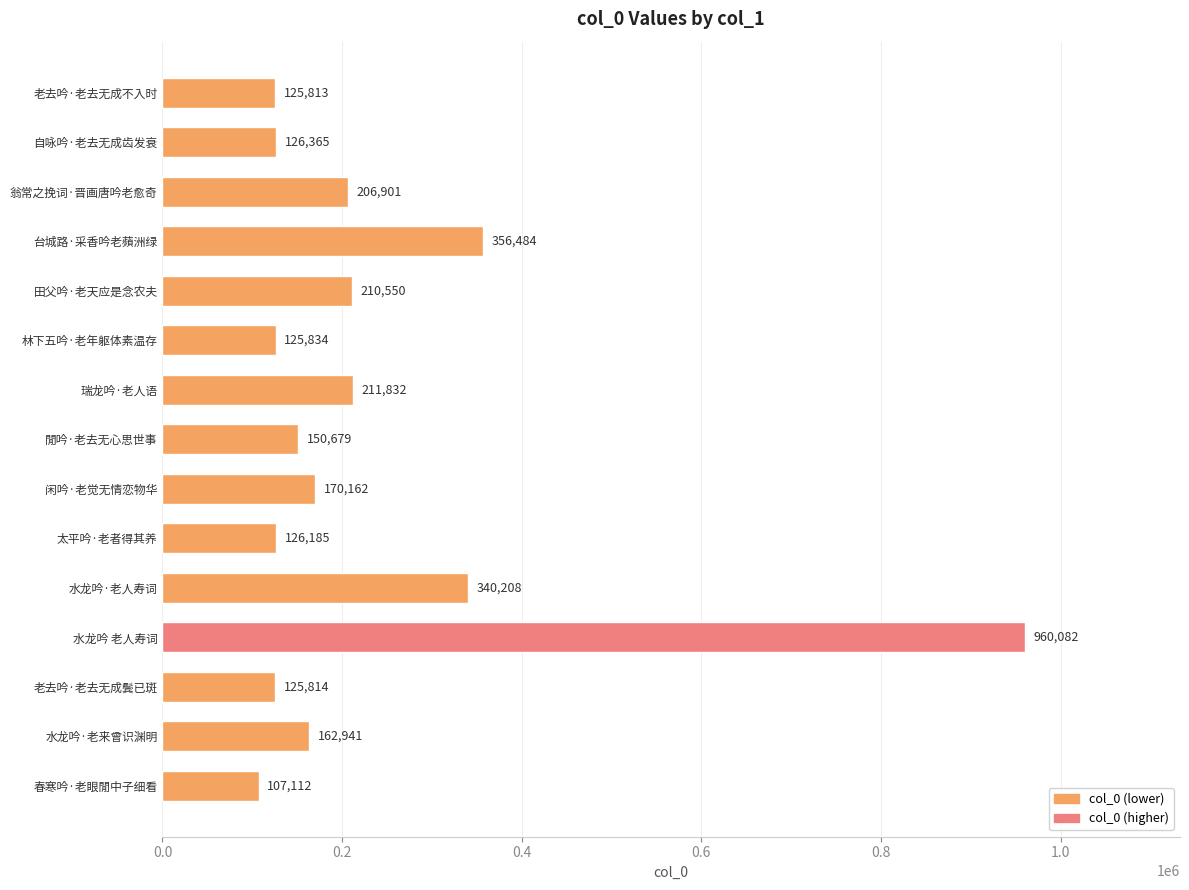

What is the ratio of the value at 闲吟·老觉无情恋物华 to the value at 春寒吟·老眼閒中子细看?

1.6